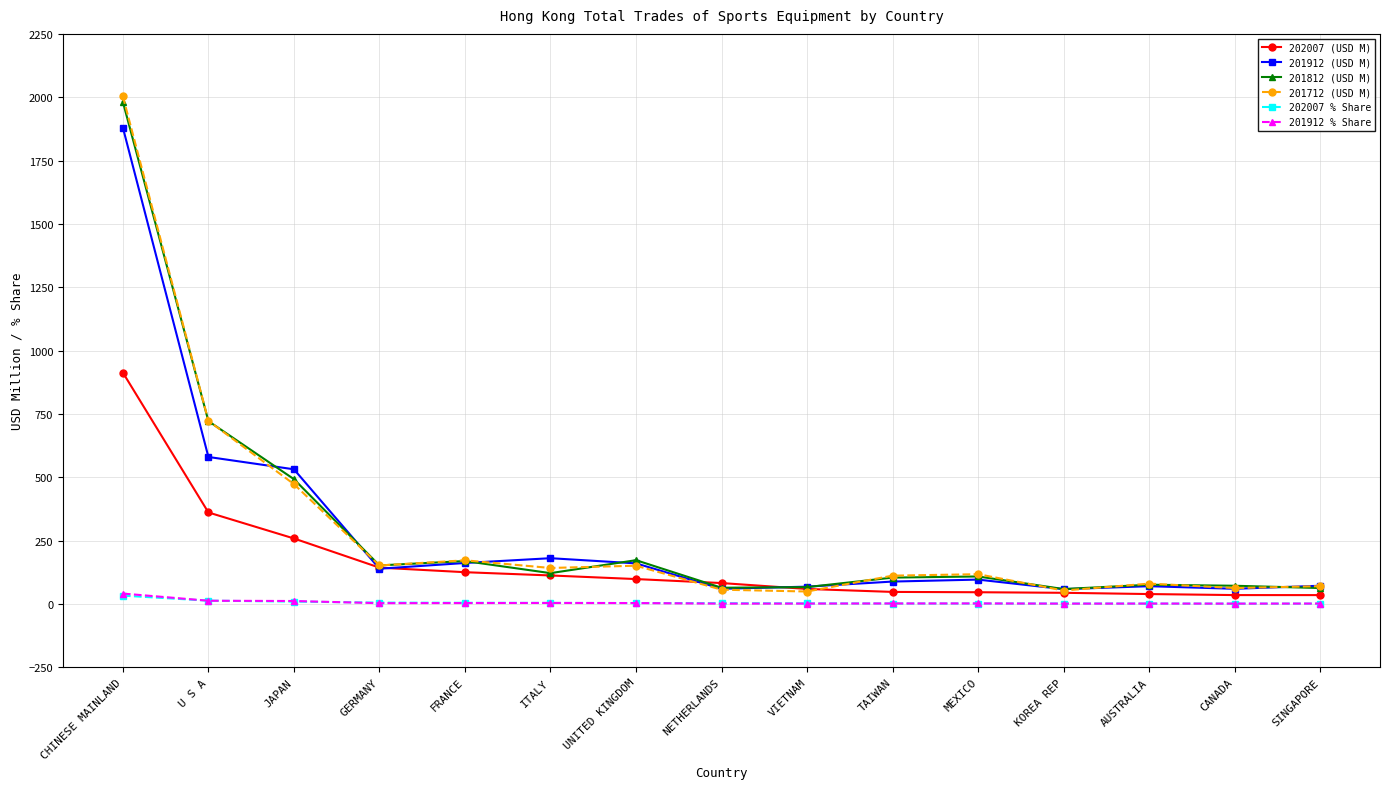

What is the value of the 201912 % Share point at the 3rd from the left?

11.6